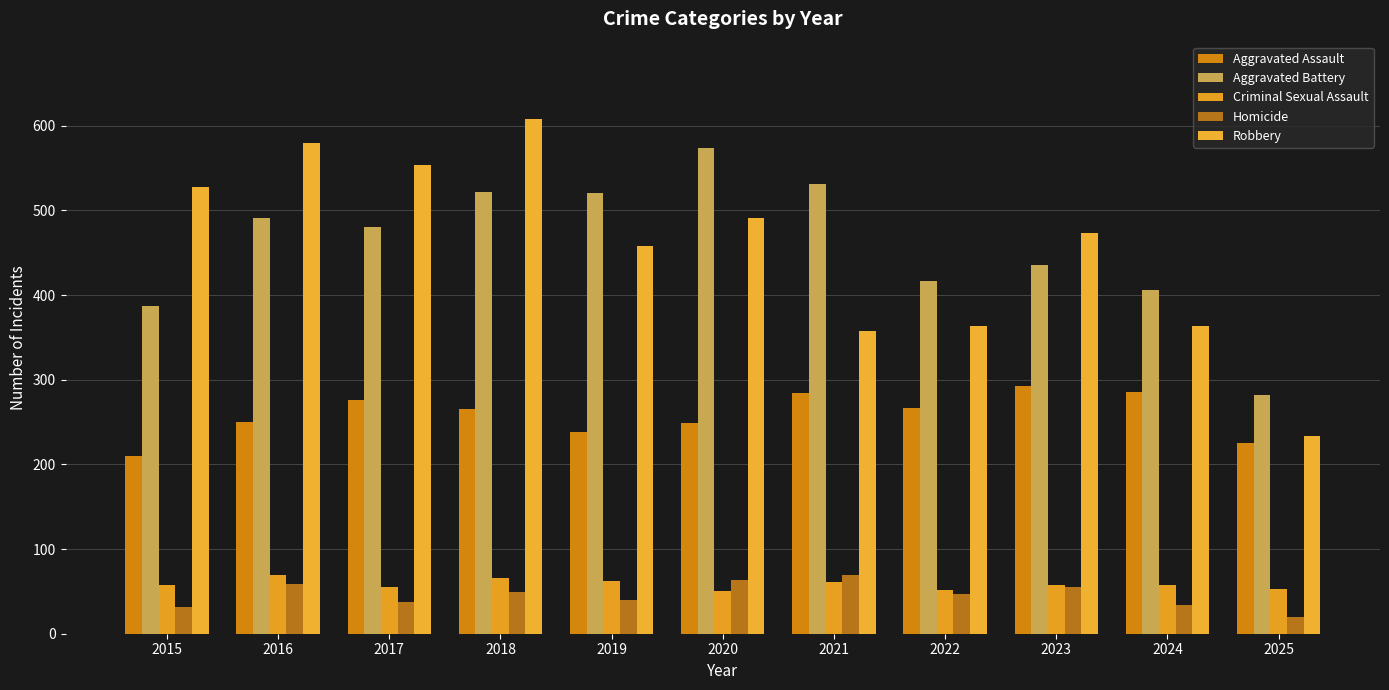

True or false: Aggravated Battery has a value of 629 at 2022.

False